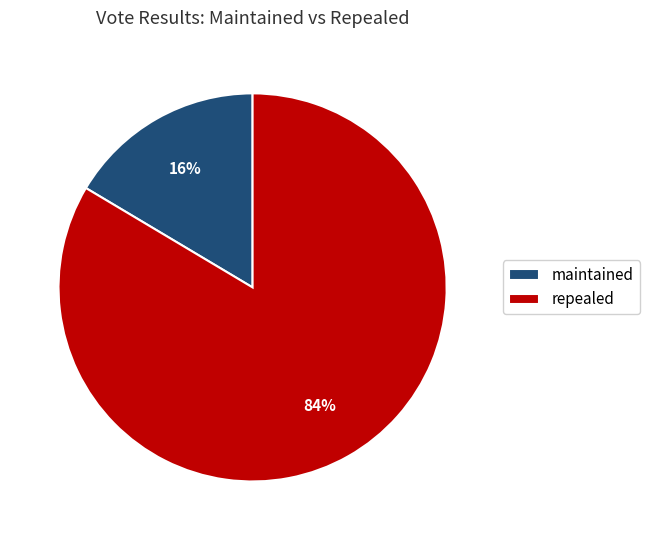

Is there a majority slice in this chart?

Yes